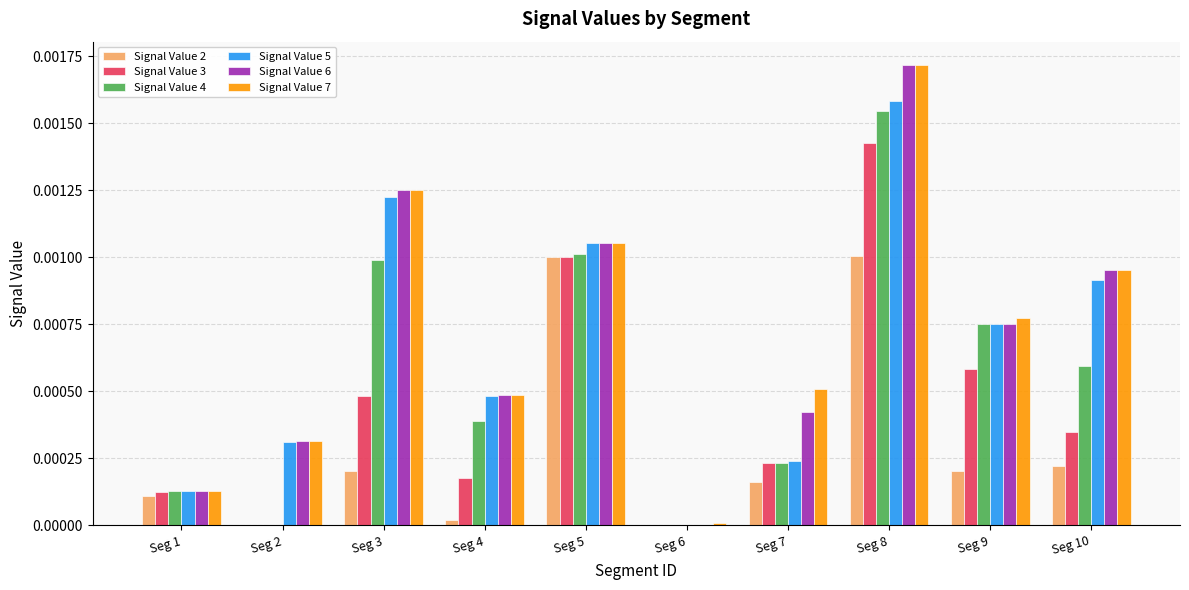

Is it true that Signal Value 2 equals 0.0 at Seg 6?

True